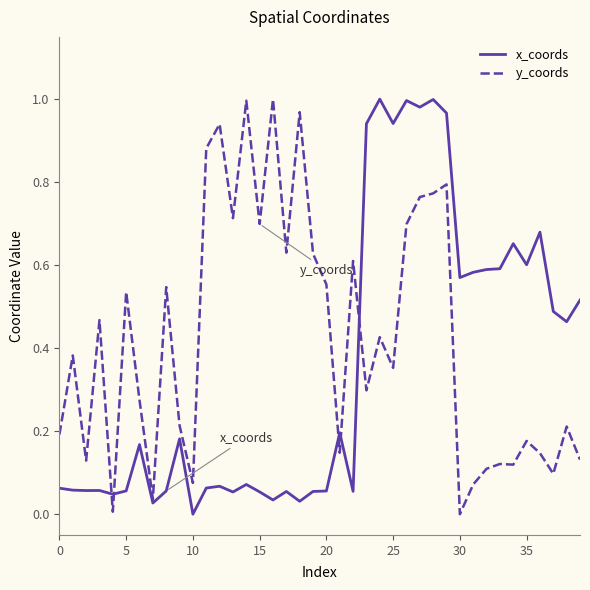

What are all the series names shown in the legend?

x_coords, y_coords